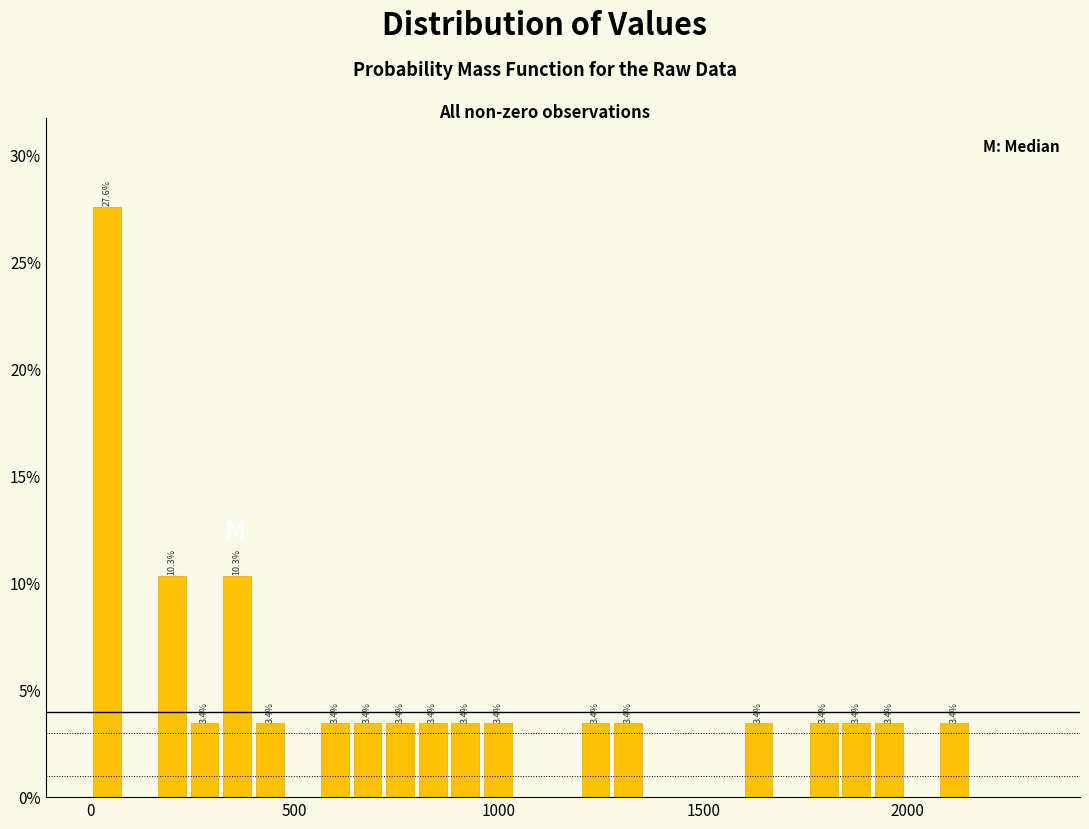

Read against the x-axis, roughly where is the centre of the tallest bar?

50